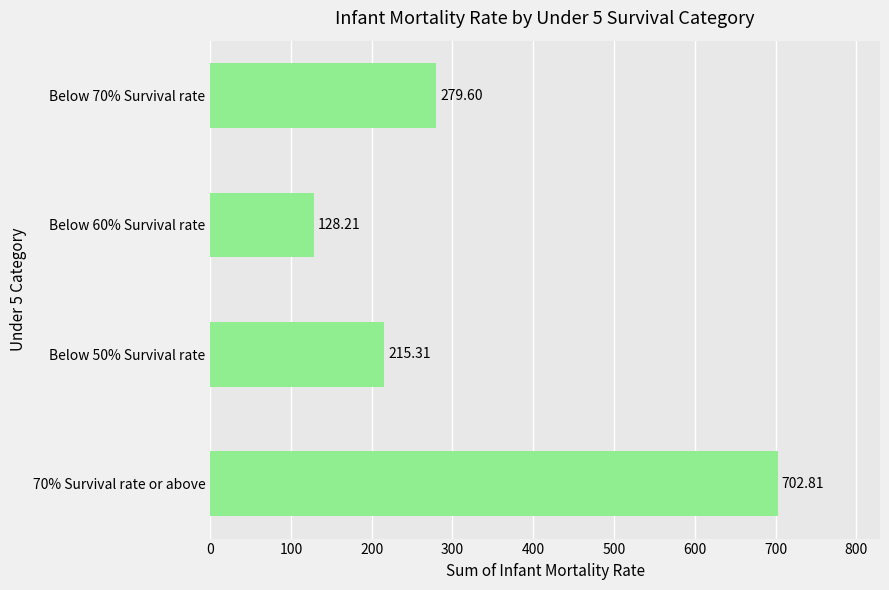

Are the bars grouped side by side (vs. stacked)?

No